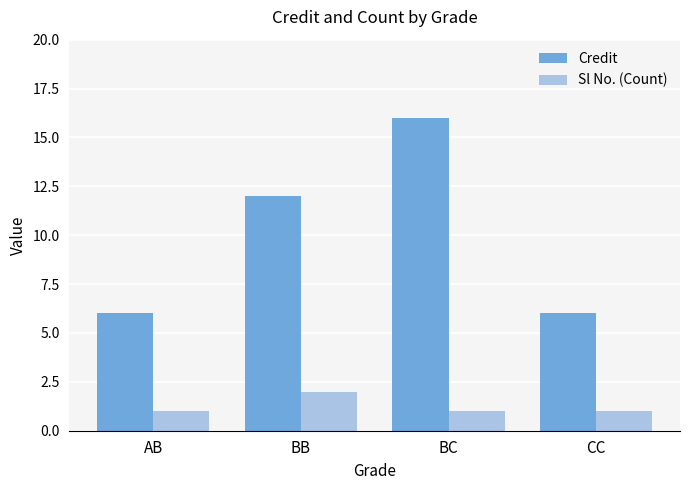

How many groups of bars are there?

4